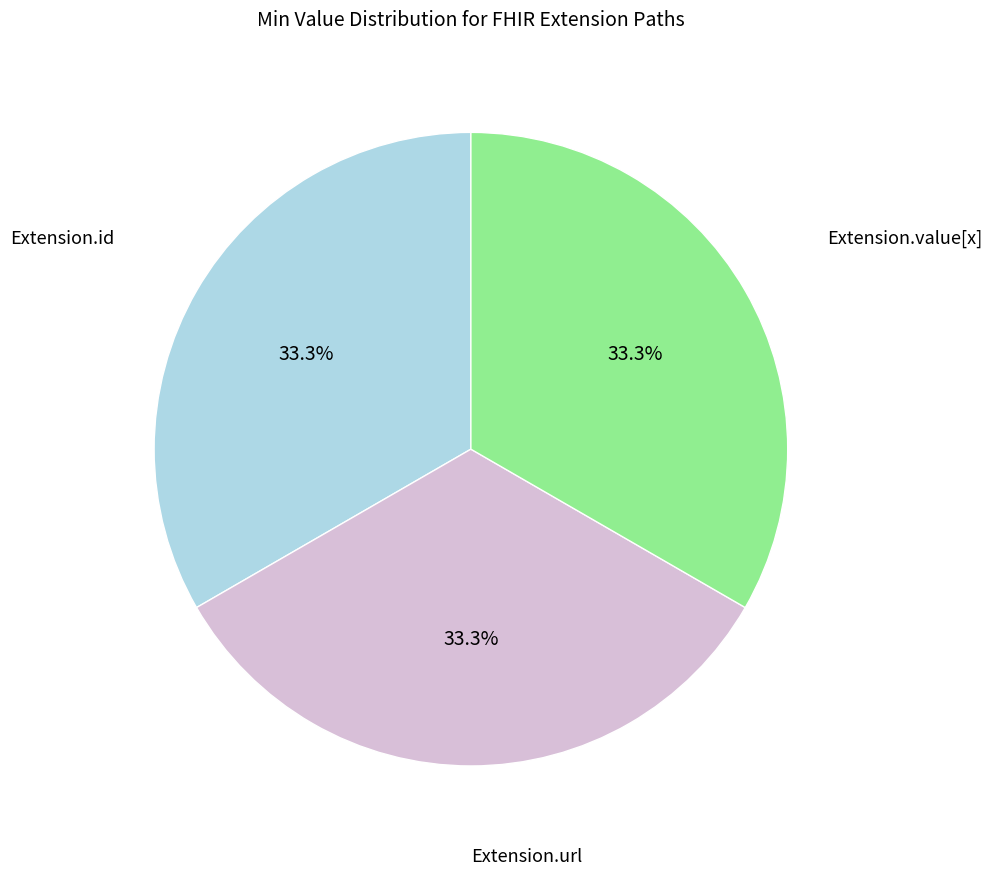

Is there any slice that represents more than half of the pie?

No